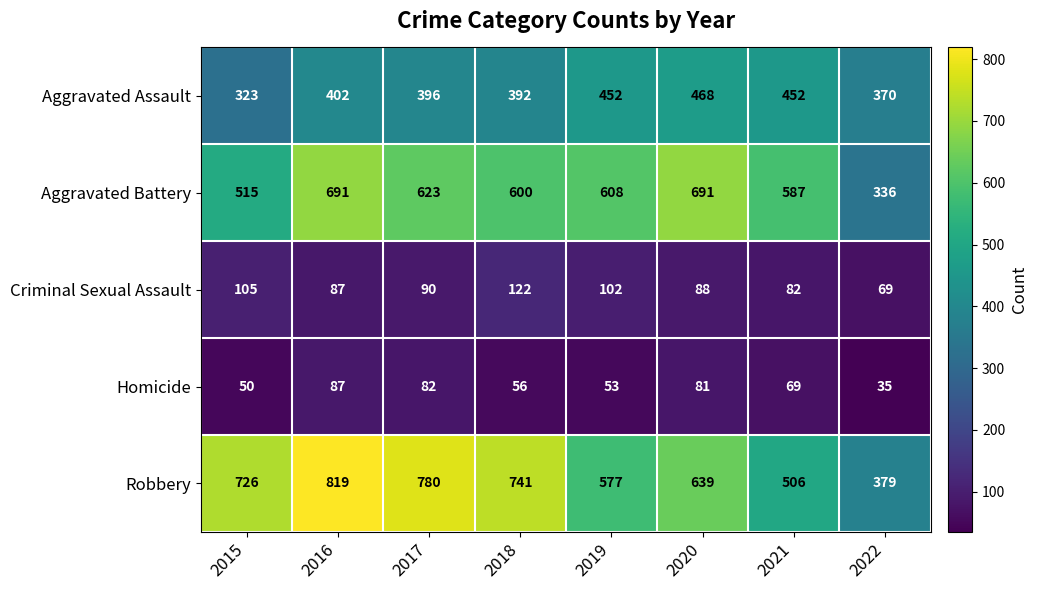

What is the average value of the Homicide series?

64